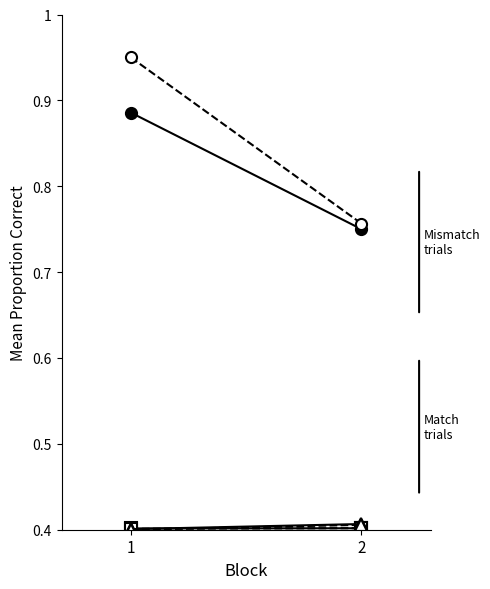

What is the value of the c_radius_A point at the 1st from the left?

0.4